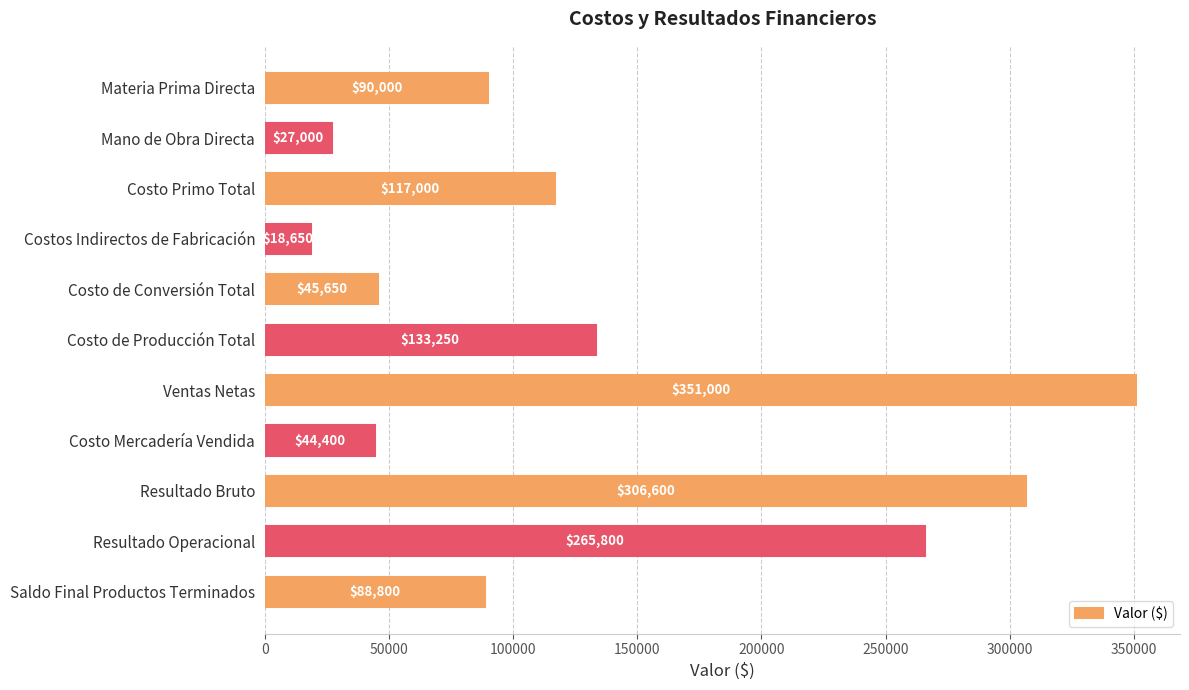

Count the number of data series in this chart.

1